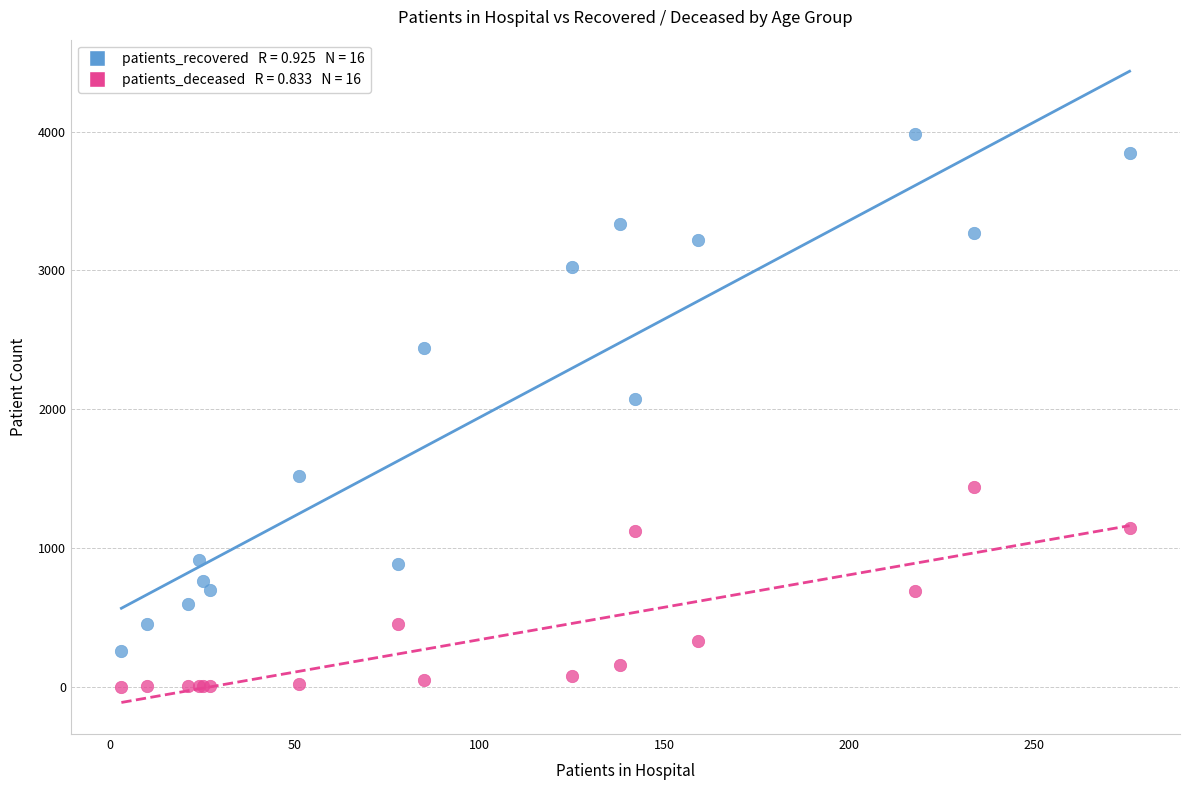

Across all series, what Y value is closest to 1992?

2077